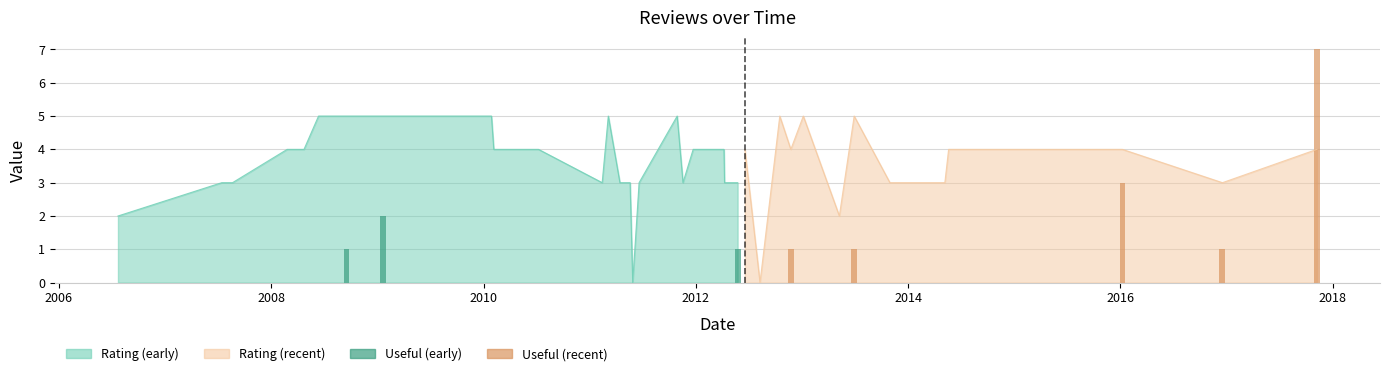

Which has a higher value, 19 or 2?

2